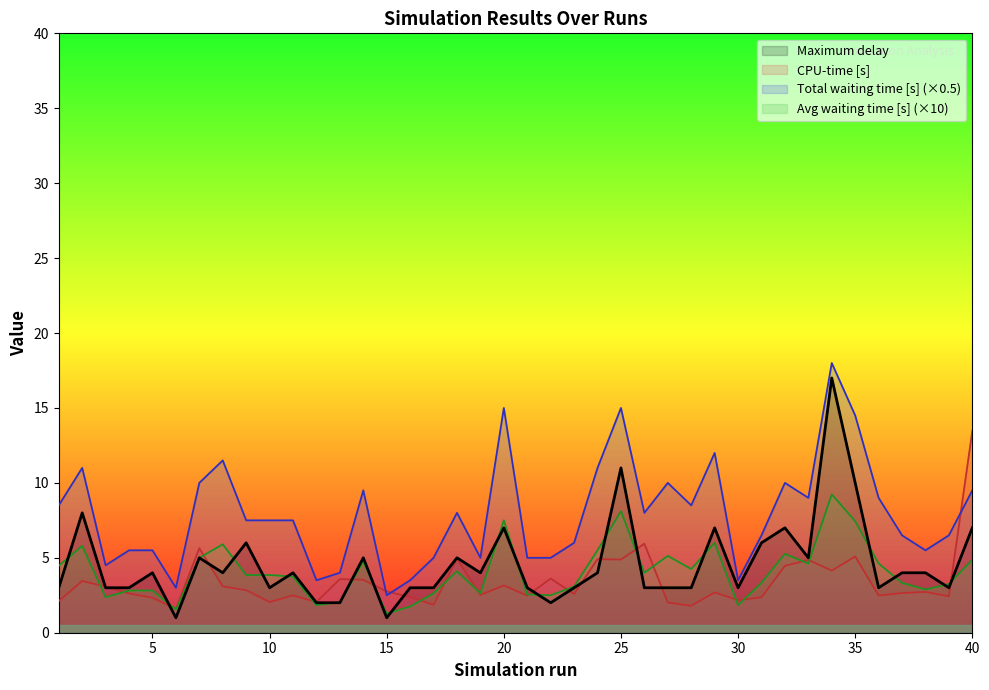

List the series in order of their peak value, highest first.

Total waiting time [s] (×0.5), Maximum delay, CPU-time [s], Avg waiting time [s] (×10)